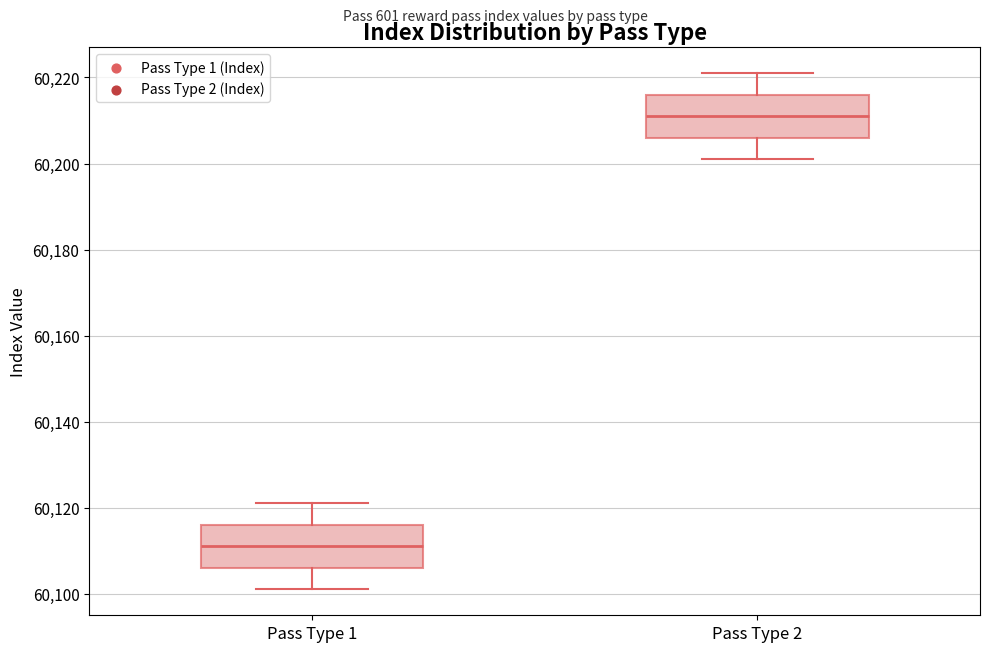

Which box's median line is the lowest?

Pass Type 1